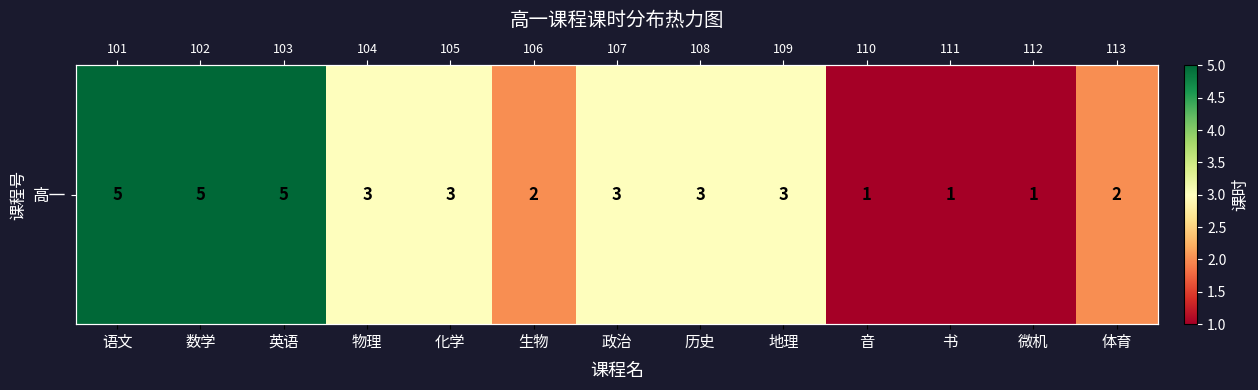

Reading left to right, what are all the values shown in this chart?

5	5	5	3	3	2	3	3	3	1	1	1	2